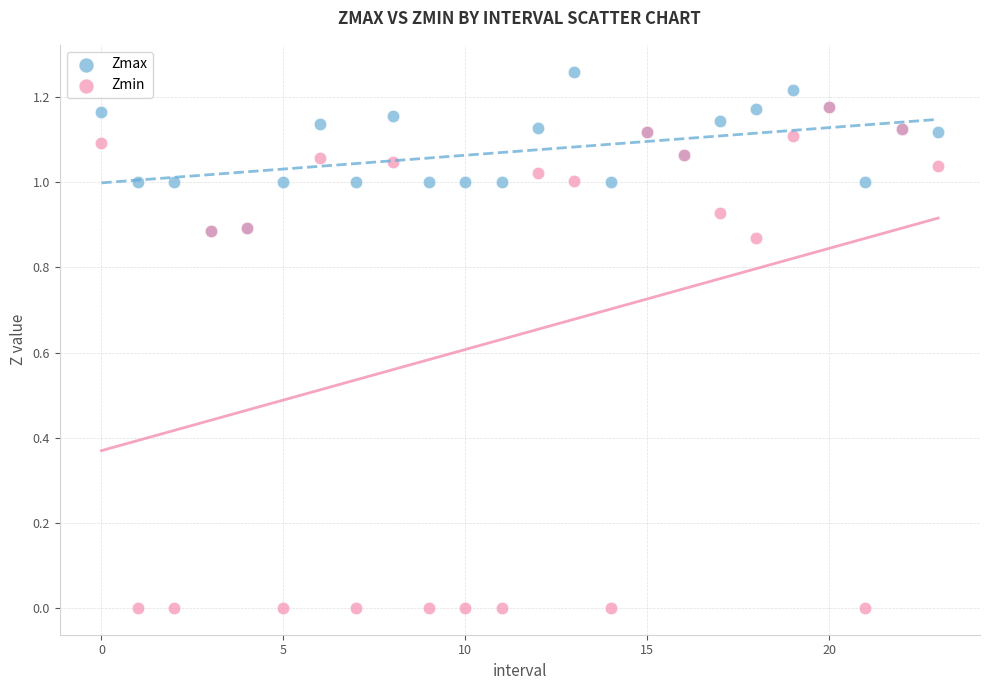

Which series has the widest spread of Y values?

Zmin